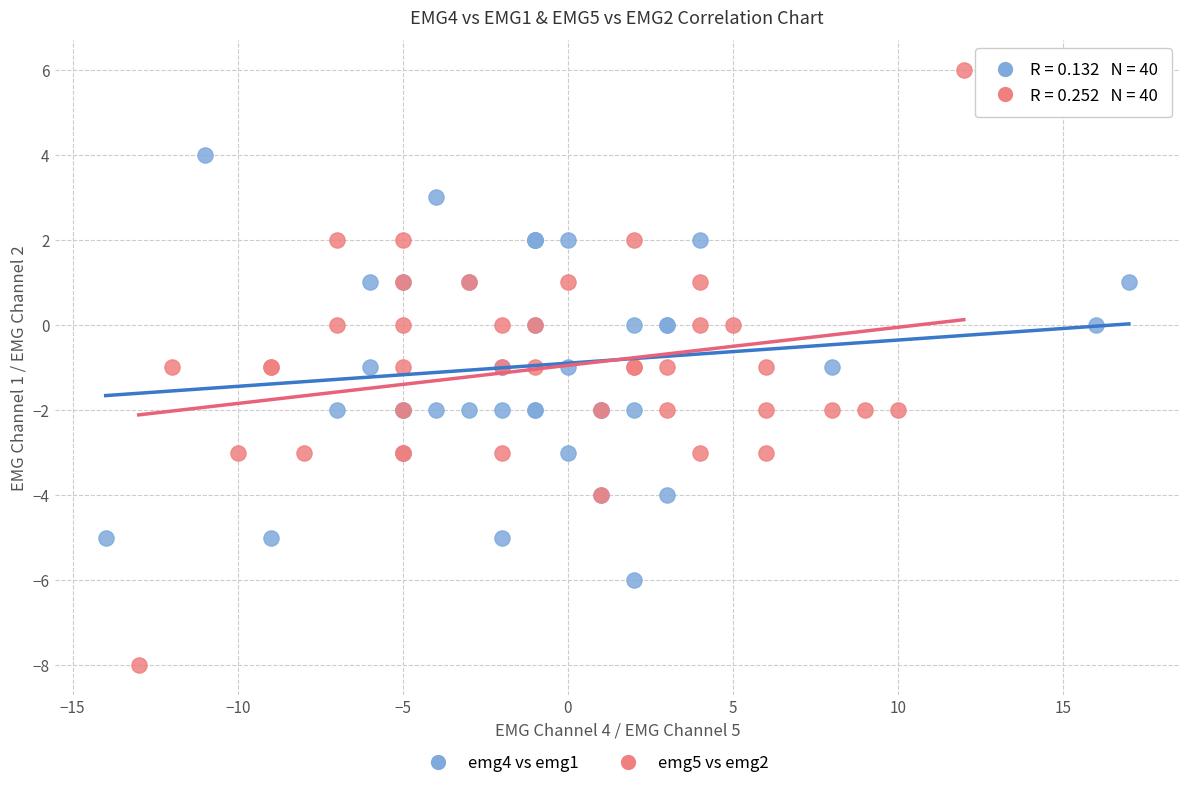

Which series has the widest spread of Y values?

emg5 vs emg2